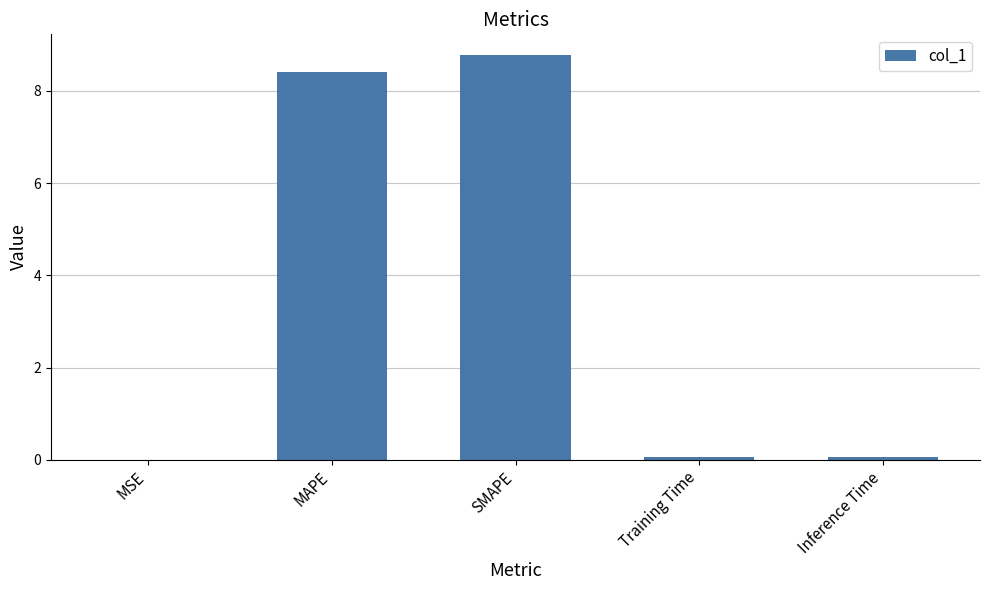

True or false: the data shows 4.2 at SMAPE.

False